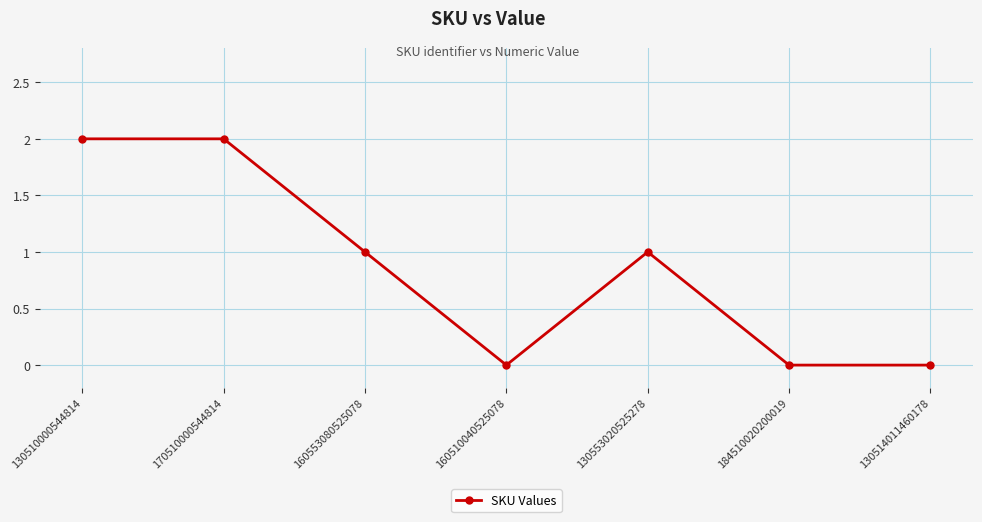

The chart shows a value of 0 at 160510040525078. True or false?

True